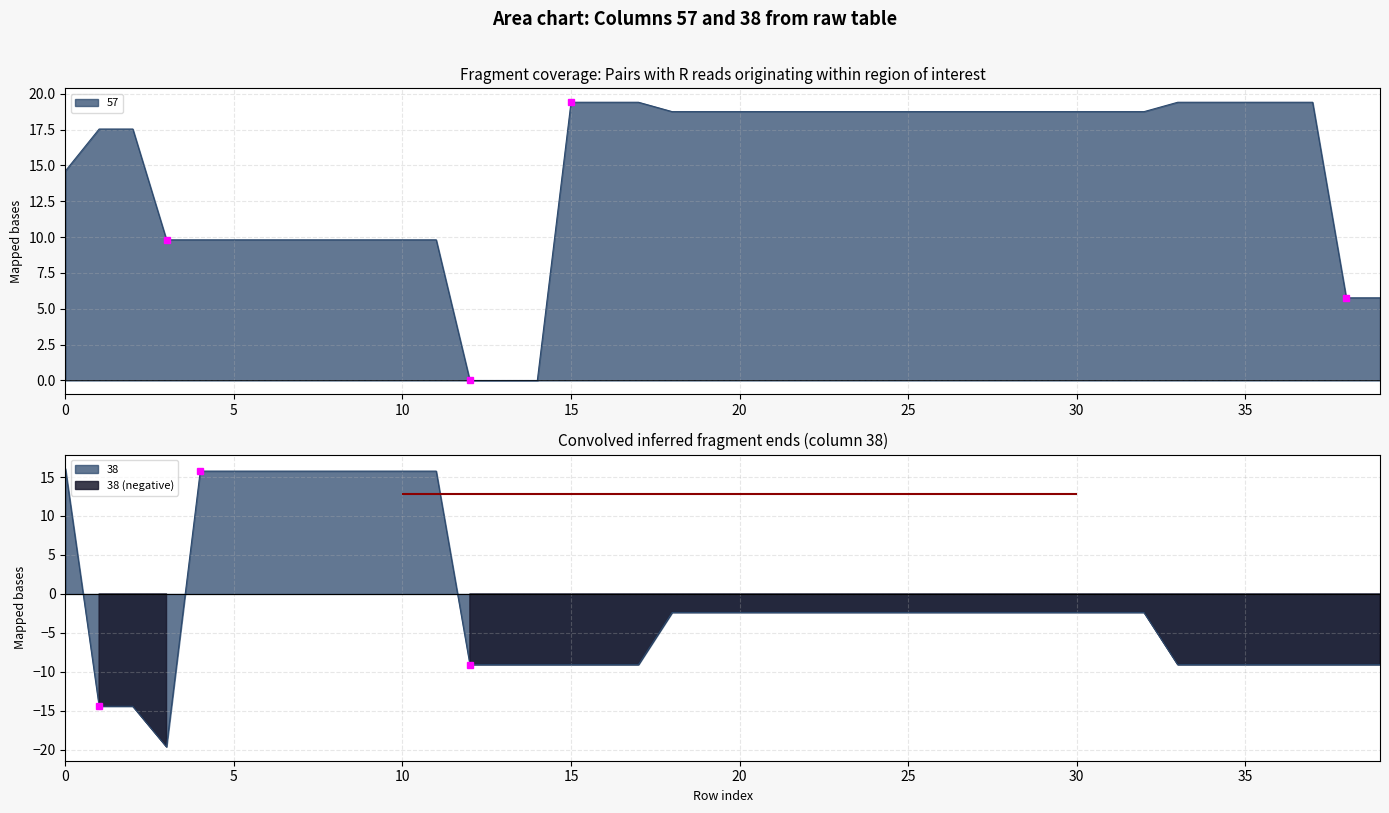

How many values in the 38 series are below -2?

31